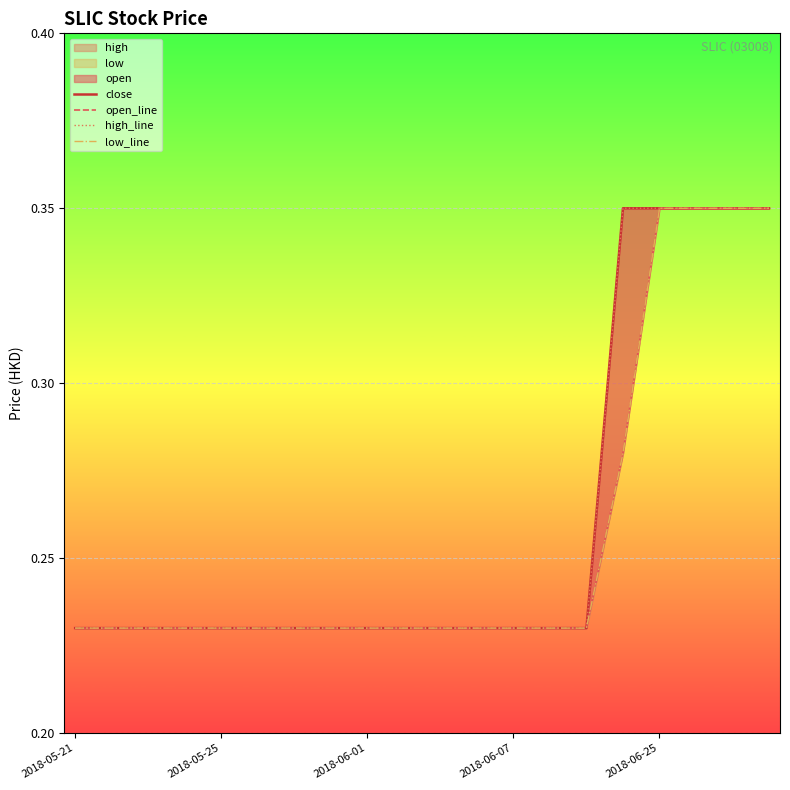

Which series changed the most between 2018-06-01 and 19?

close